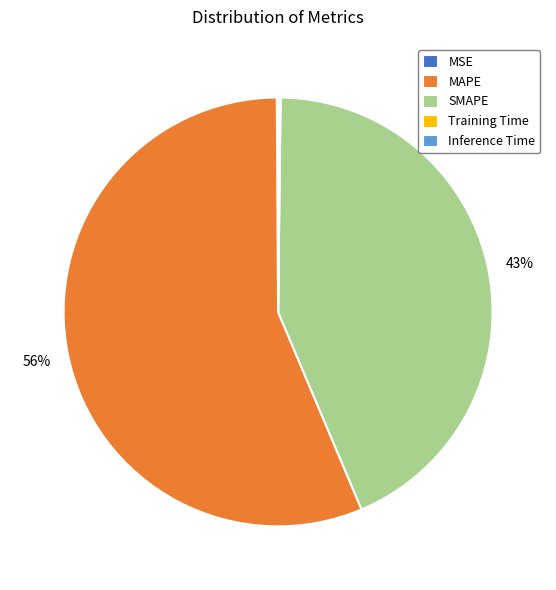

Is there any slice that represents more than half of the pie?

Yes